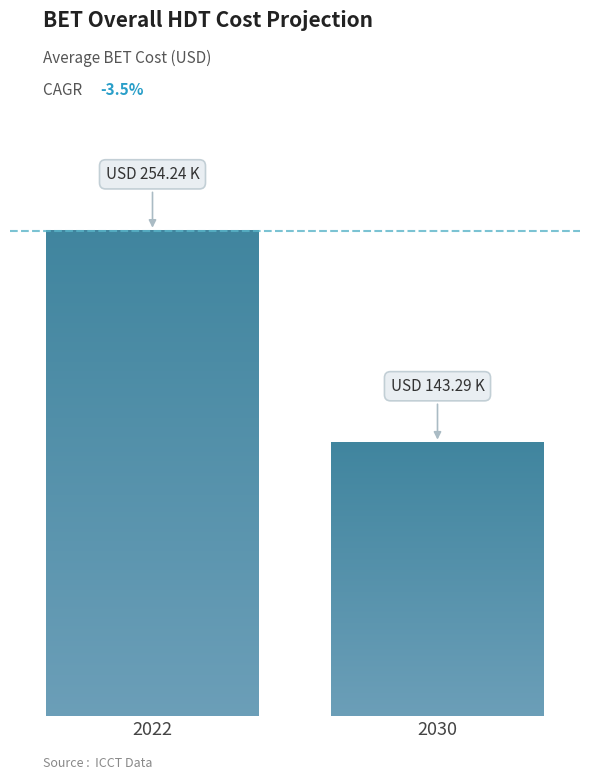

What is the sum of all values?

397535.4